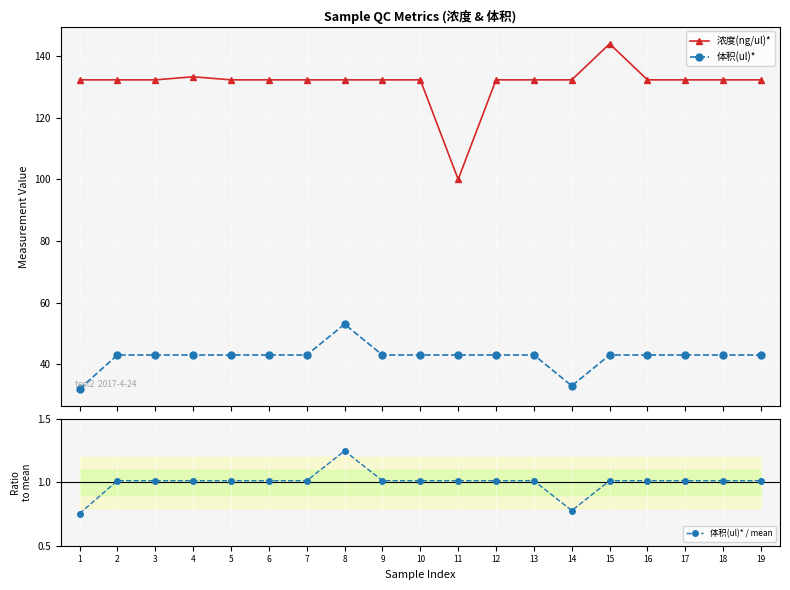

Reading right to left, what are all the values shown in this chart?

浓度(ng/ul)*: 132.3	132.3	132.3	132.3	144.0	132.3	132.3	132.3	100.0	132.3	132.3	132.3	132.3	132.3	132.3	133.3	132.3	132.3	132.3
体积(ul)*: 43.0	43.0	43.0	43.0	43.0	33.0	43.0	43.0	43.0	43.0	43.0	53.0	43.0	43.0	43.0	43.0	43.0	43.0	32.0
体积(ul)* / mean: 1.0	1.0	1.0	1.0	1.0	0.8	1.0	1.0	1.0	1.0	1.0	1.2	1.0	1.0	1.0	1.0	1.0	1.0	0.8